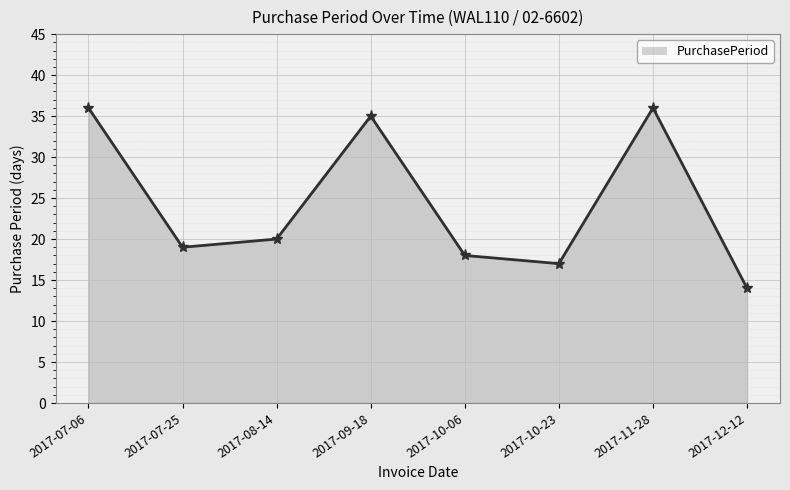

What is the sum of the values at 2017-09-18 and 2017-10-23?

52